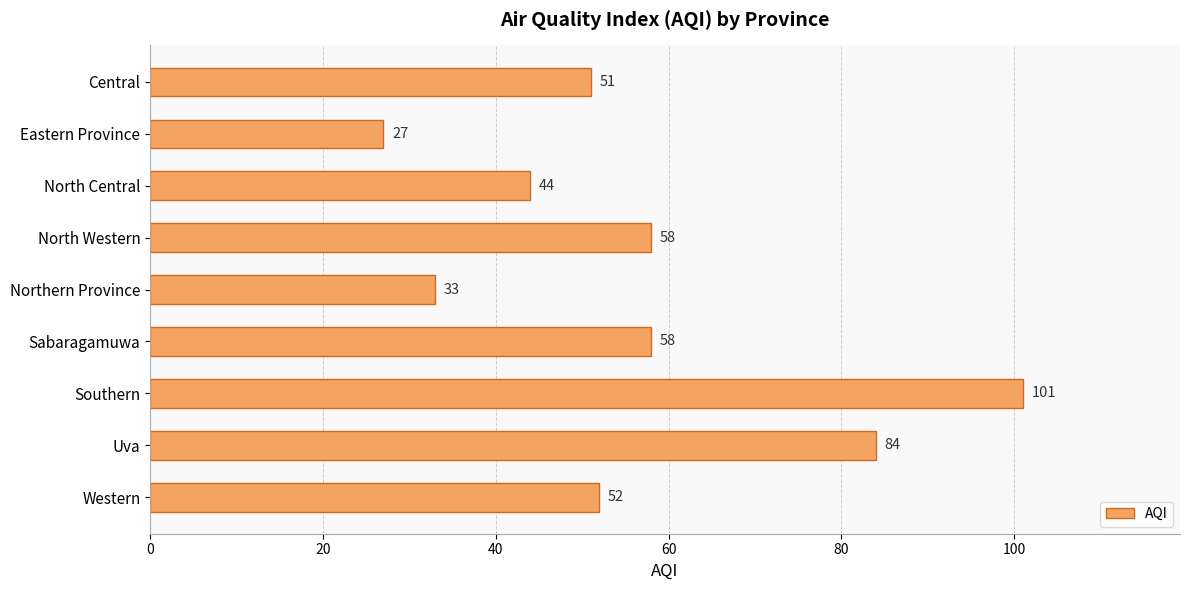

Reading top to bottom, transcribe all the data shown in this chart.

Central=51	Eastern Province=27	North Central=44	North Western=58	Northern Province=33	Sabaragamuwa=58	Southern=101	Uva=84	Western=52